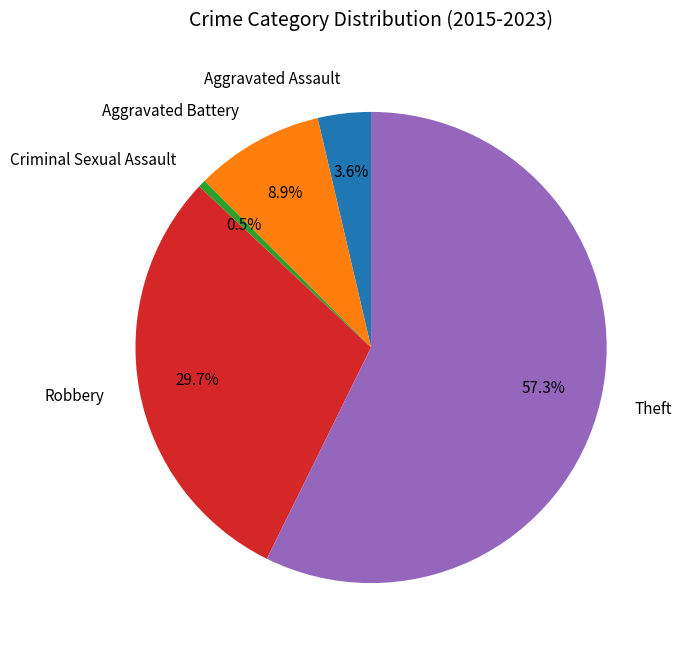

To the nearest percent, what is the combined percentage of Theft and Aggravated Assault?

61%